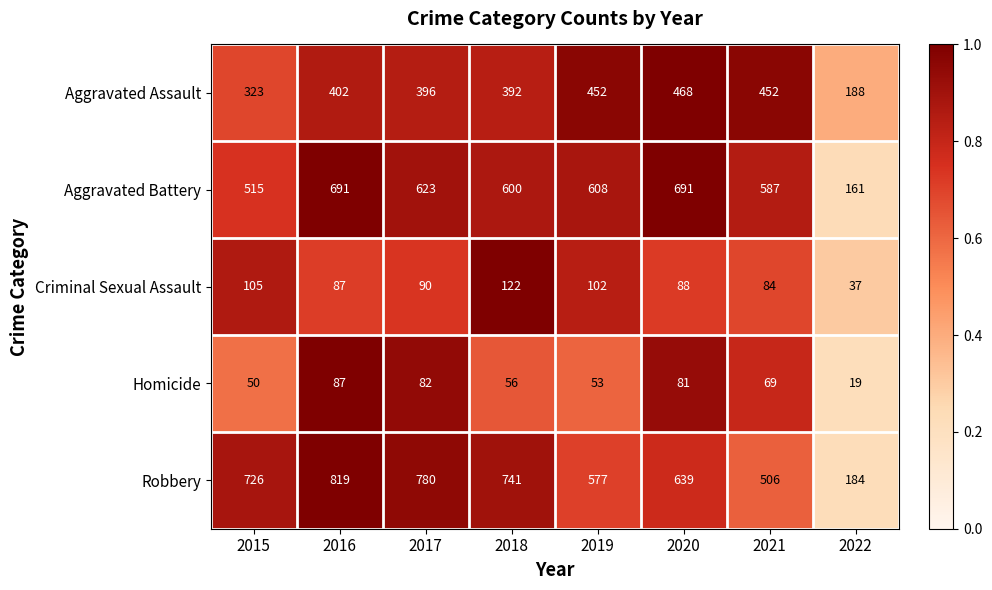

How many categories are shown in the chart?

8